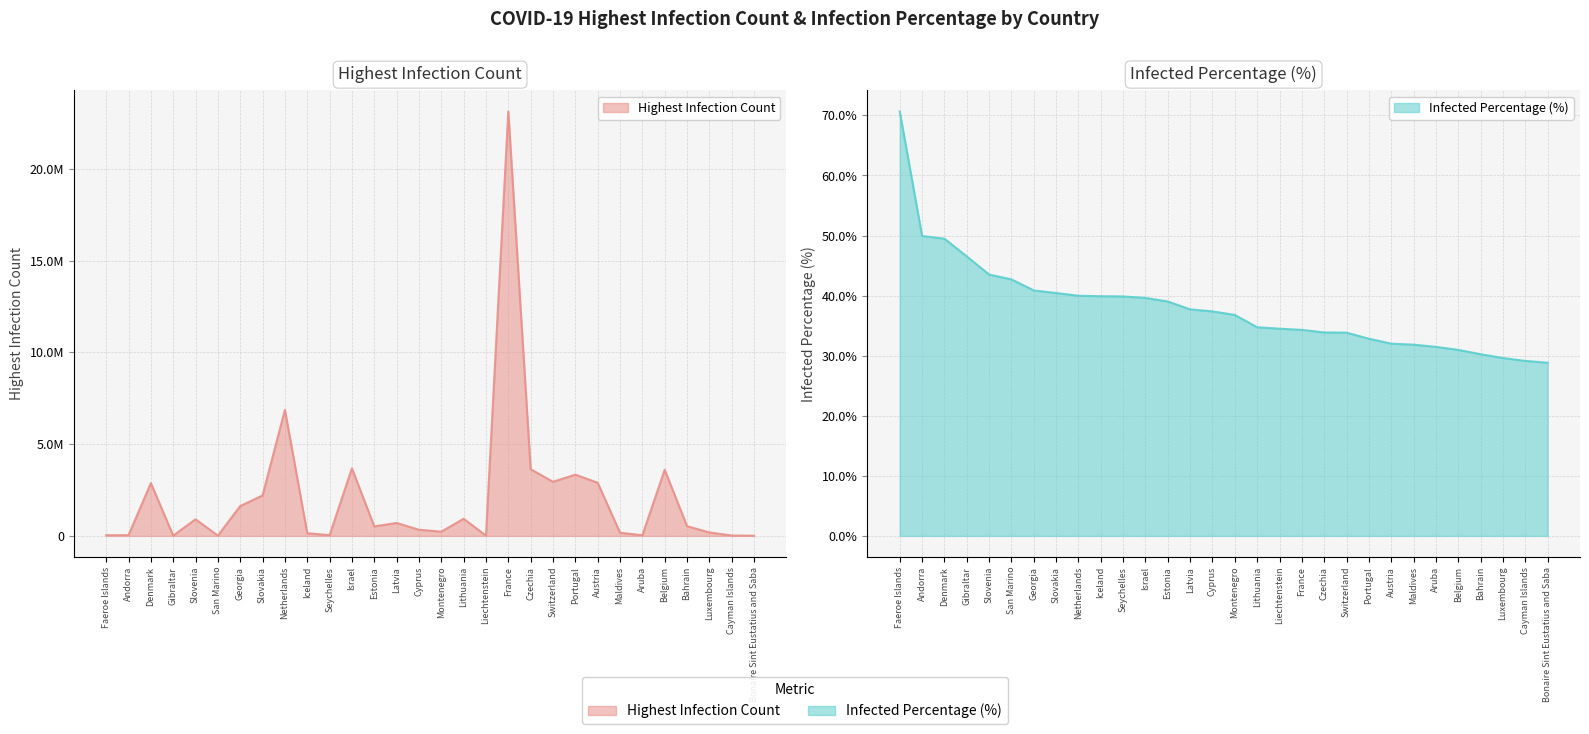

Read the InfectedPercentage value at Bonaire Sint Eustatius and Saba.

28.8